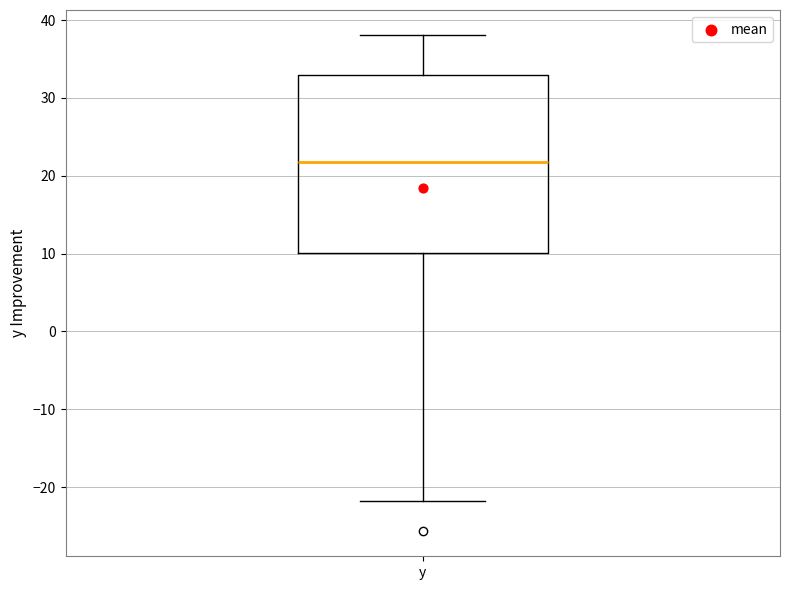

Where does the lower whisker of the box for y end on the y-axis? The values are not printed on the chart, so give them approximately, as read against the axis.

-22